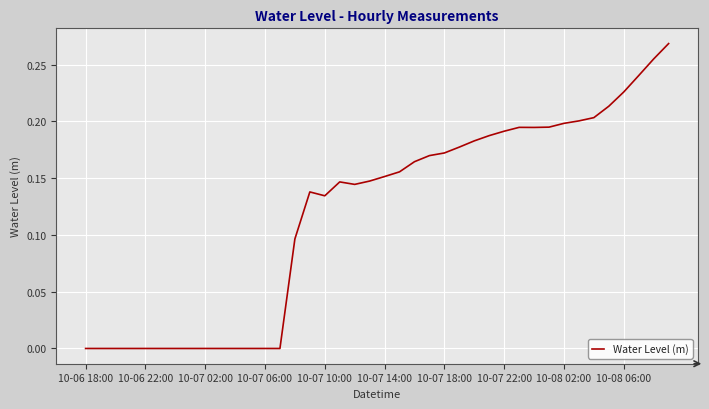

How many lines are shown in the chart?

1